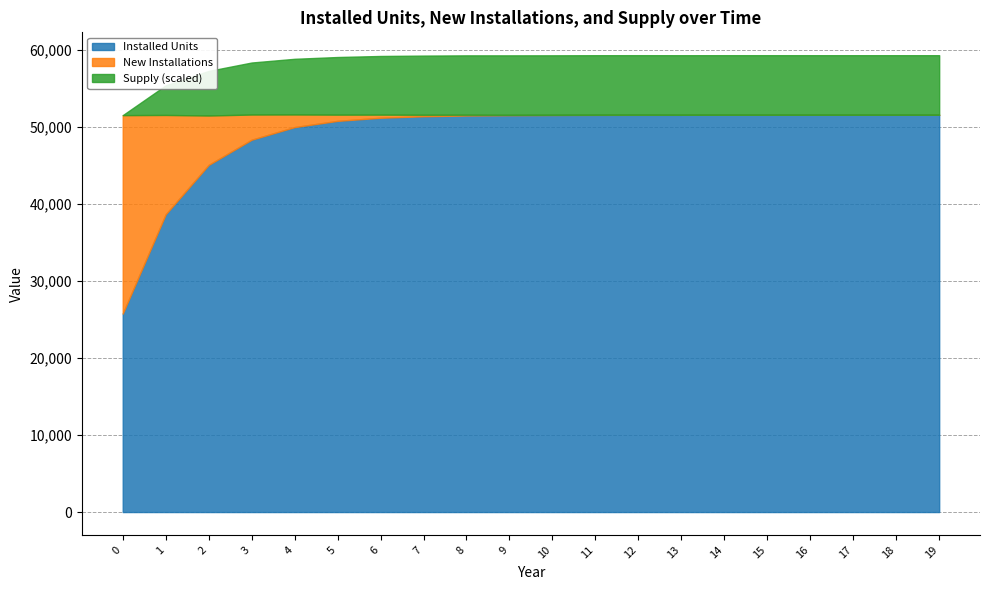

What is the sum of all Installed Units values?

979240.0